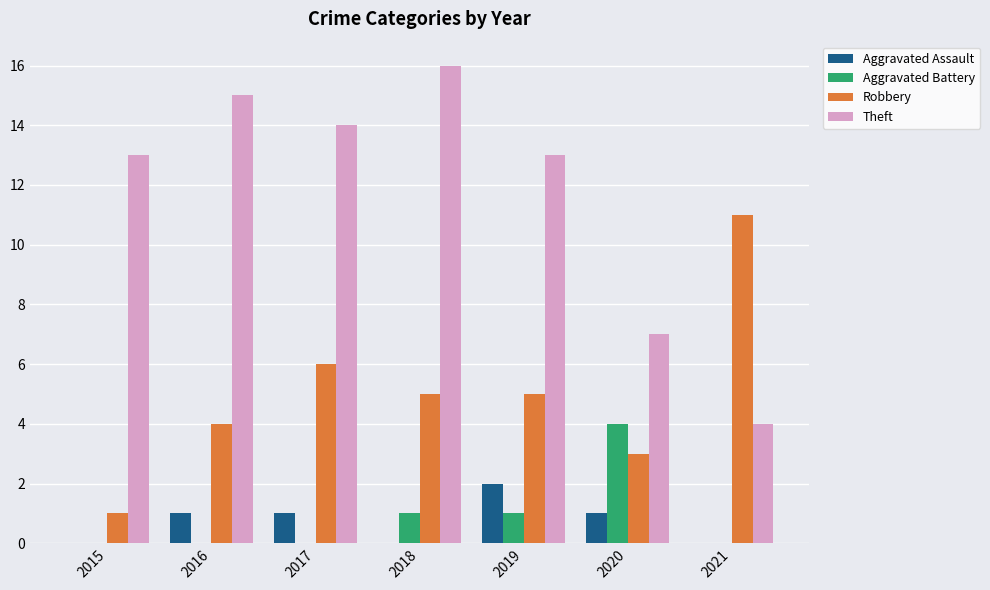

What is the sum of all Robbery values?

35